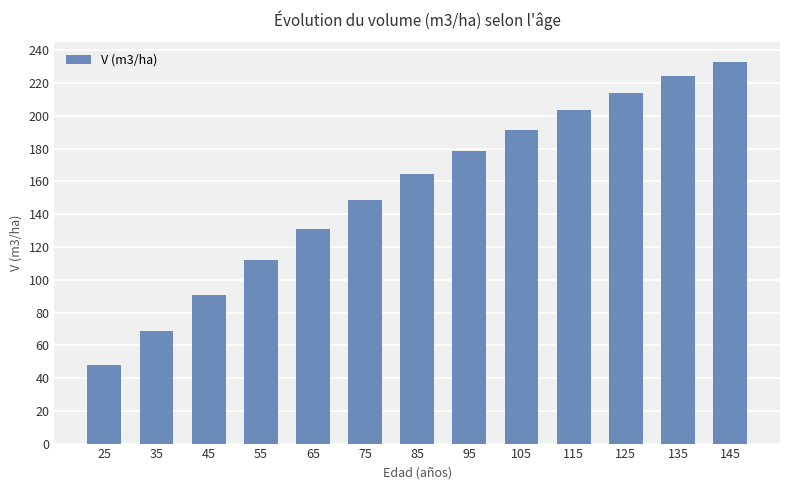

What is the average value?

154.5